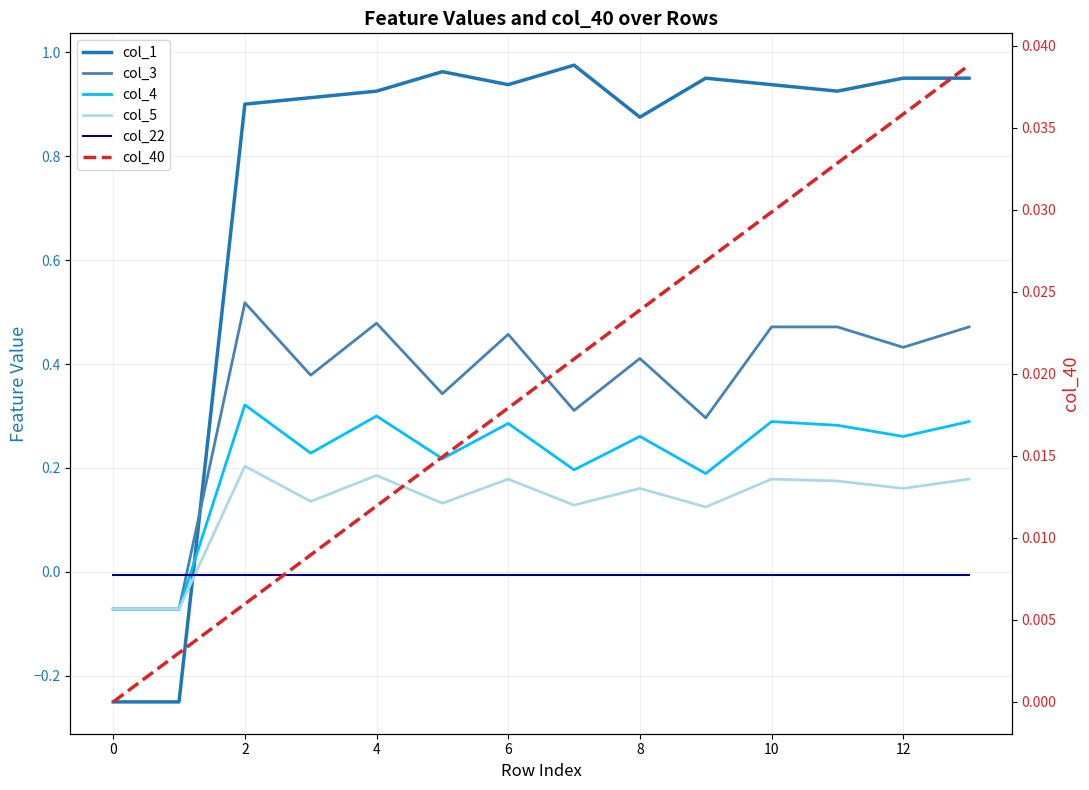

What is the minimum value shown in the chart?

-0.2